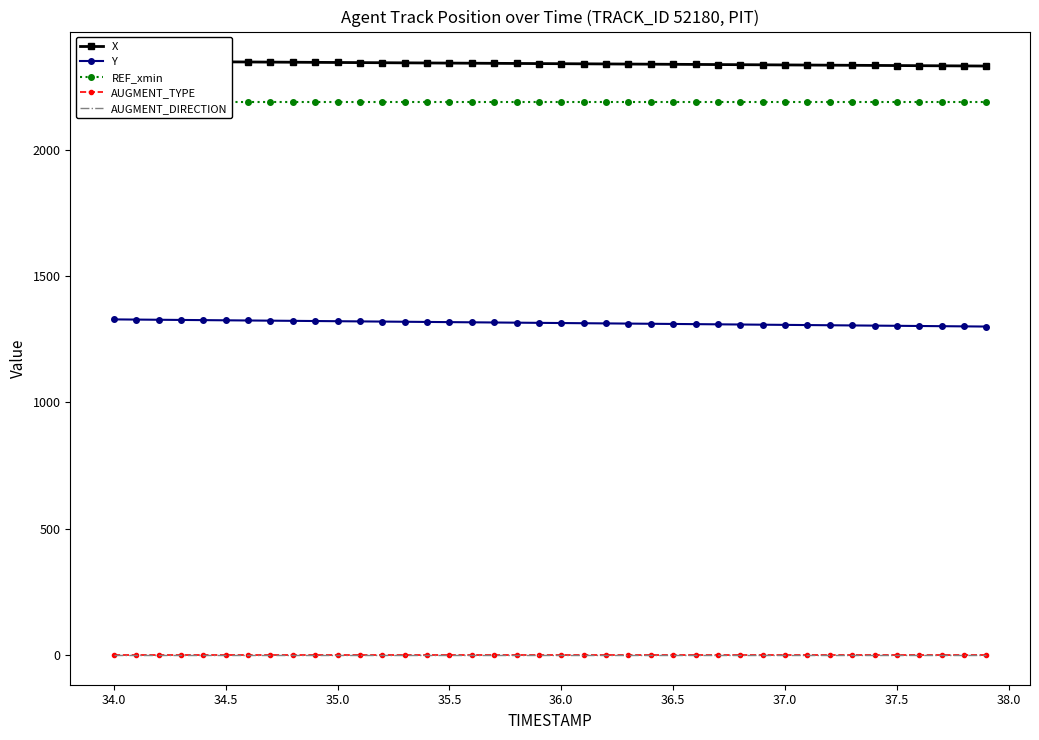

True or false: X has a value of 3337.7 at 34.5.

False